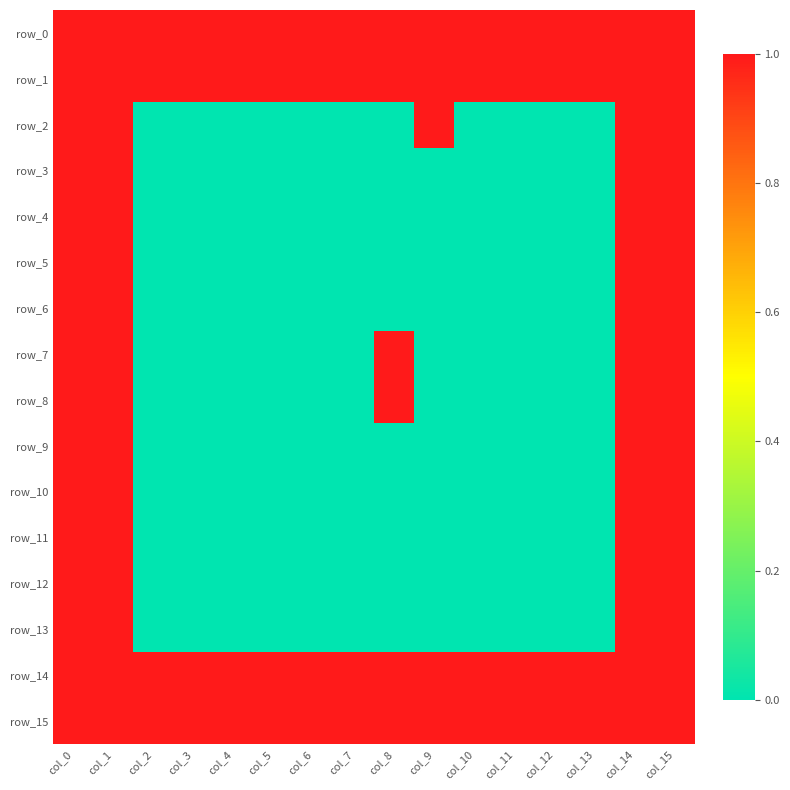

What is the difference between the highest and lowest values at col_9?

1